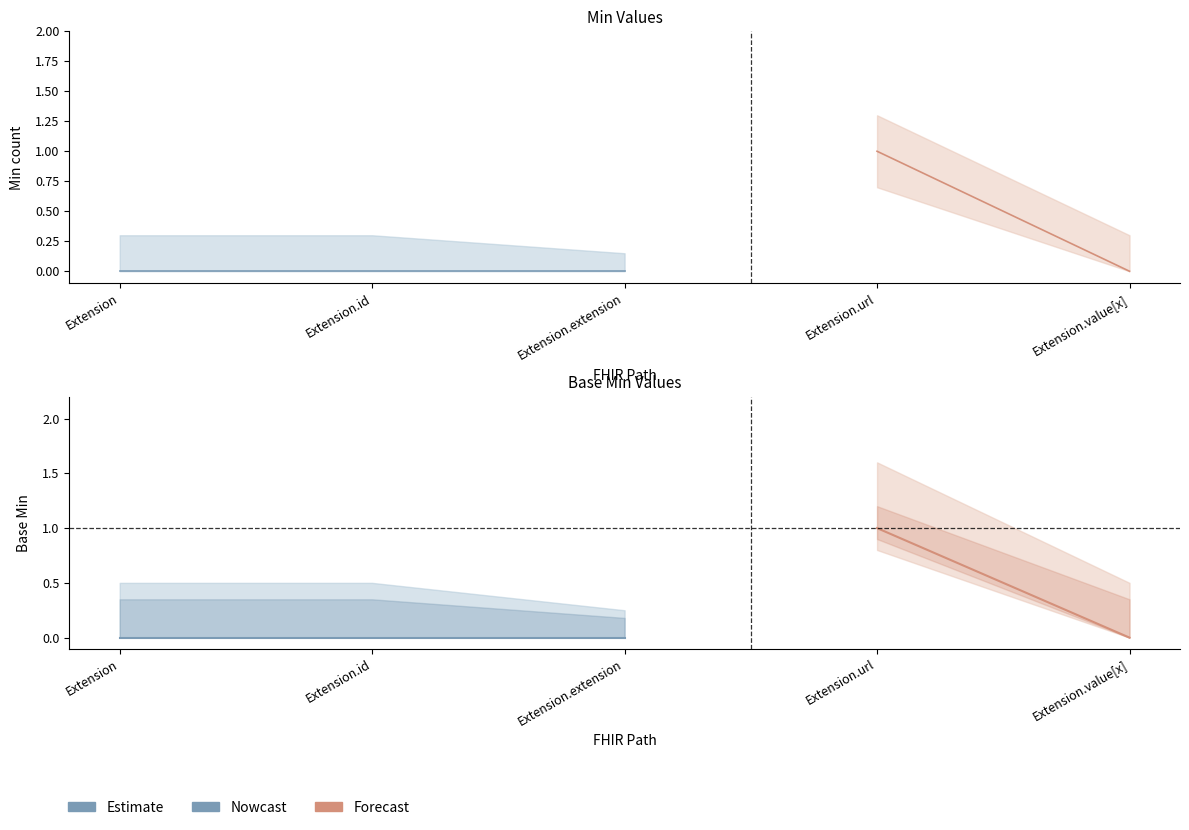

The Min series shows 2 at Extension.url. True or false?

False